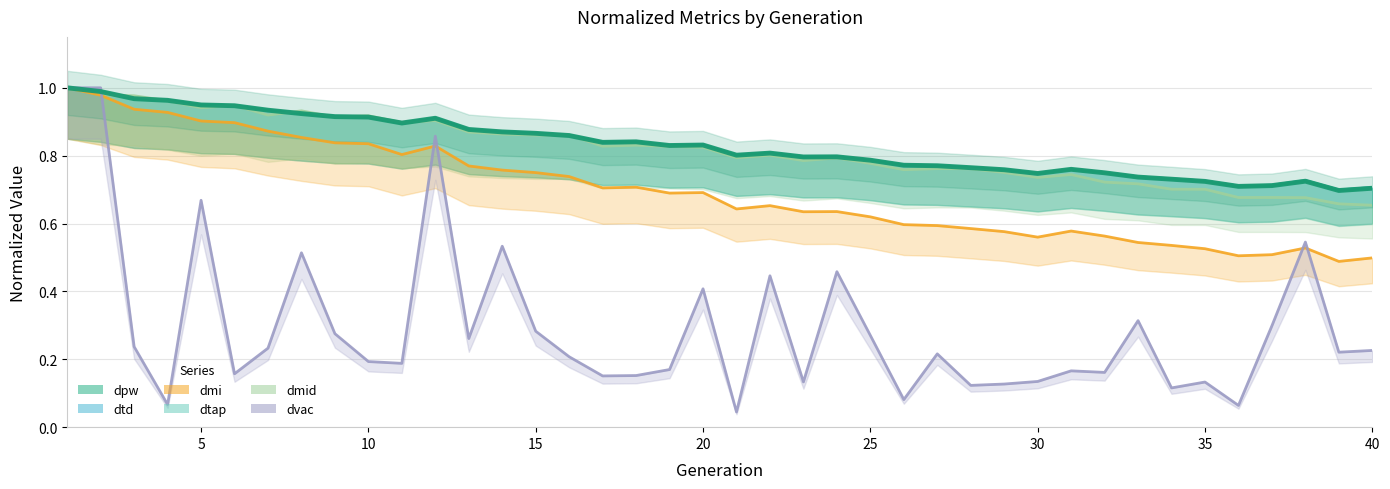

What is the spread (max minus min) of values at 20?

0.4